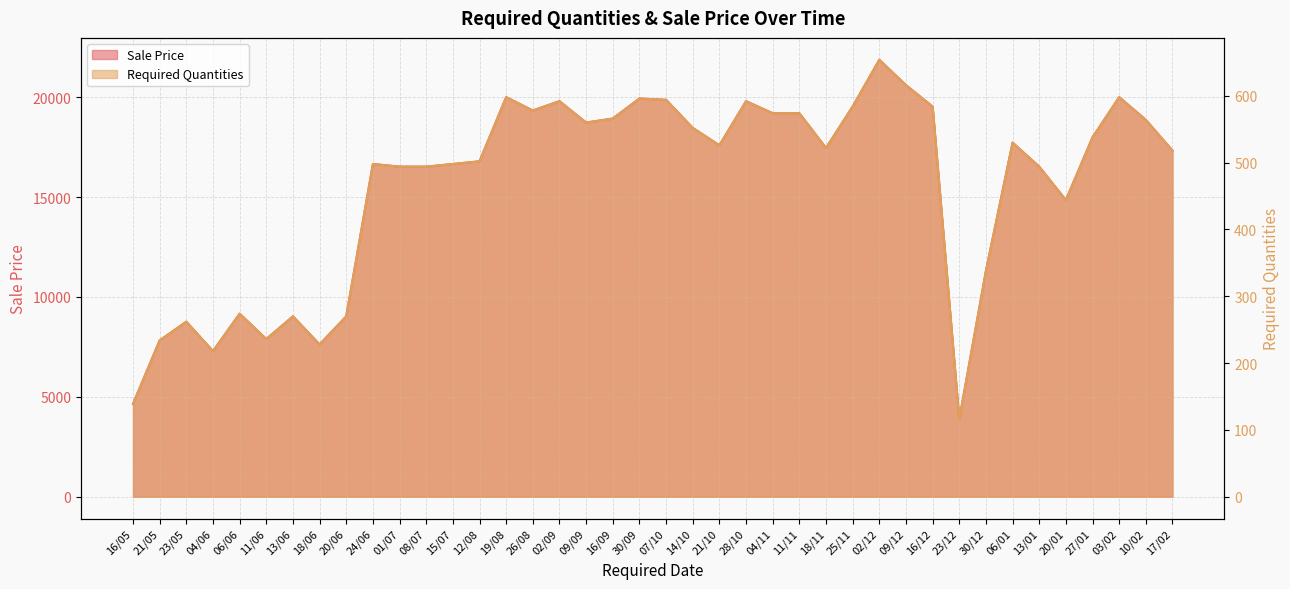

Reading left to right, list all the values displayed in this chart.

Sale Price: 16/05=139.0	21/05=234.0	23/05=262.0	04/06=218.0	06/06=274.0	11/06=236.0	13/06=270.0	18/06=228.0	20/06=270.0	24/06=498.0	01/07=494.0	08/07=494.0	15/07=498.0	12/08=502.0	19/08=598.0	26/08=578.0	02/09=592.0	09/09=560.0	16/09=566.0	30/09=596.0	07/10=594.0	14/10=552.0	21/10=526.0	28/10=592.0	04/11=574.0	11/11=574.0	18/11=522.0	25/11=584.0	02/12=654.0	09/12=616.0	16/12=584.0	23/12=116.0	30/12=338.0	06/01=530.0	13/01=494.0	20/01=444.0	27/01=538.0	03/02=598.0	10/02=564.0	17/02=518.0
Required Quantities: 16/05=4648.2	21/05=7825.0	23/05=8761.3	04/06=7289.9	06/06=9162.6	11/06=7891.8	13/06=9028.8	18/06=7624.3	20/06=9028.8	24/06=16653.1	01/07=16519.4	08/07=16519.4	15/07=16653.1	12/08=16786.9	19/08=19997.1	26/08=19328.3	02/09=19796.5	09/09=18726.4	16/09=18927.0	30/09=19930.2	07/10=19863.4	14/10=18458.9	21/10=17589.4	28/10=19796.5	04/11=19194.6	11/11=19194.6	18/11=17455.7	25/11=19529.0	02/12=21869.8	09/12=20599.0	16/12=19529.0	23/12=3879.0	30/12=11302.7	06/01=17723.2	13/01=16519.4	20/01=14847.4	27/01=17990.7	03/02=19997.1	10/02=18860.2	17/02=17321.9